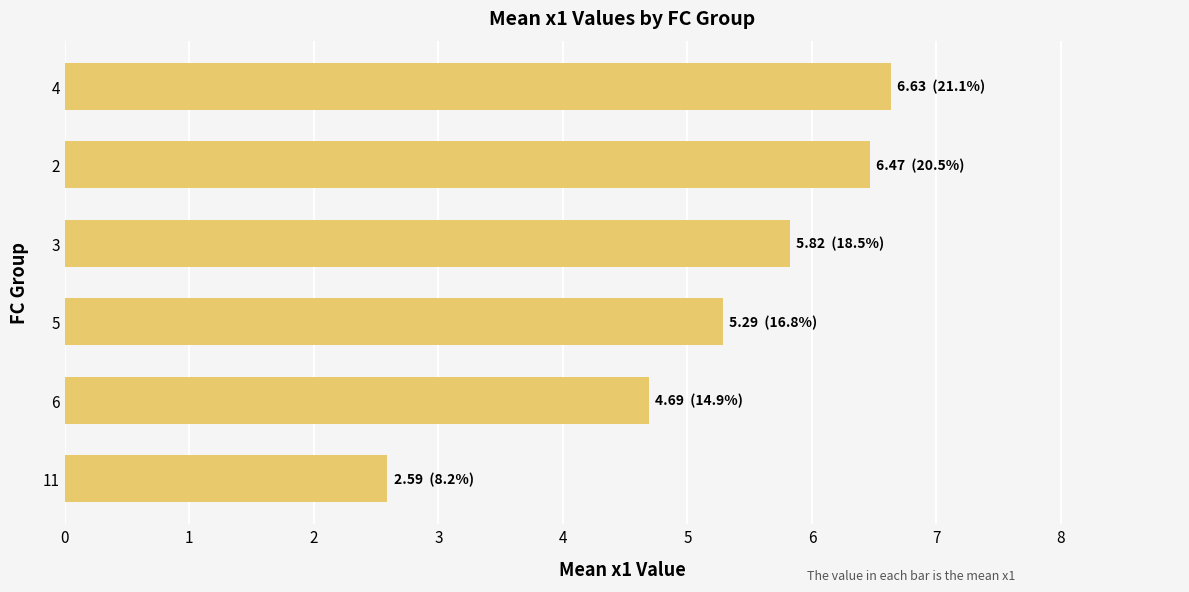

At which category does the chart reach its peak across all series?

4